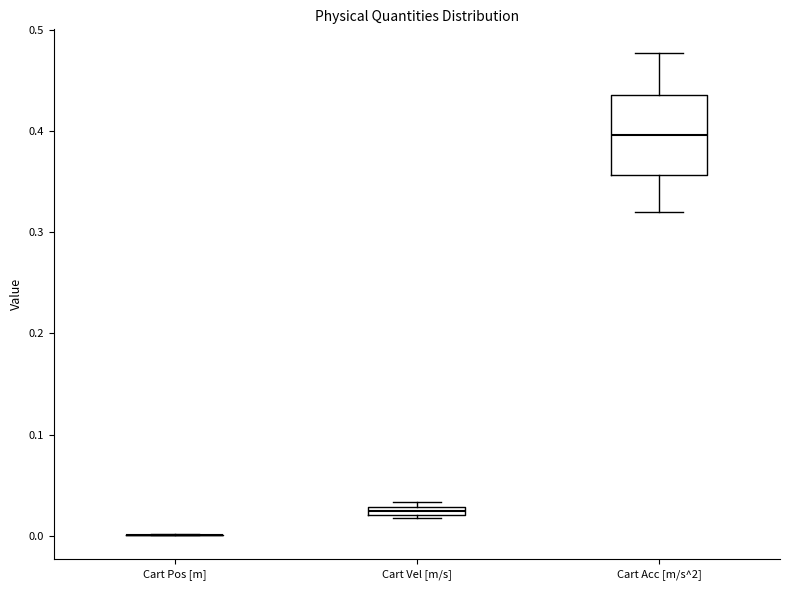

Comparing the boxes themselves (not the whiskers), which one is the tallest?

Cart Acc [m/s^2]